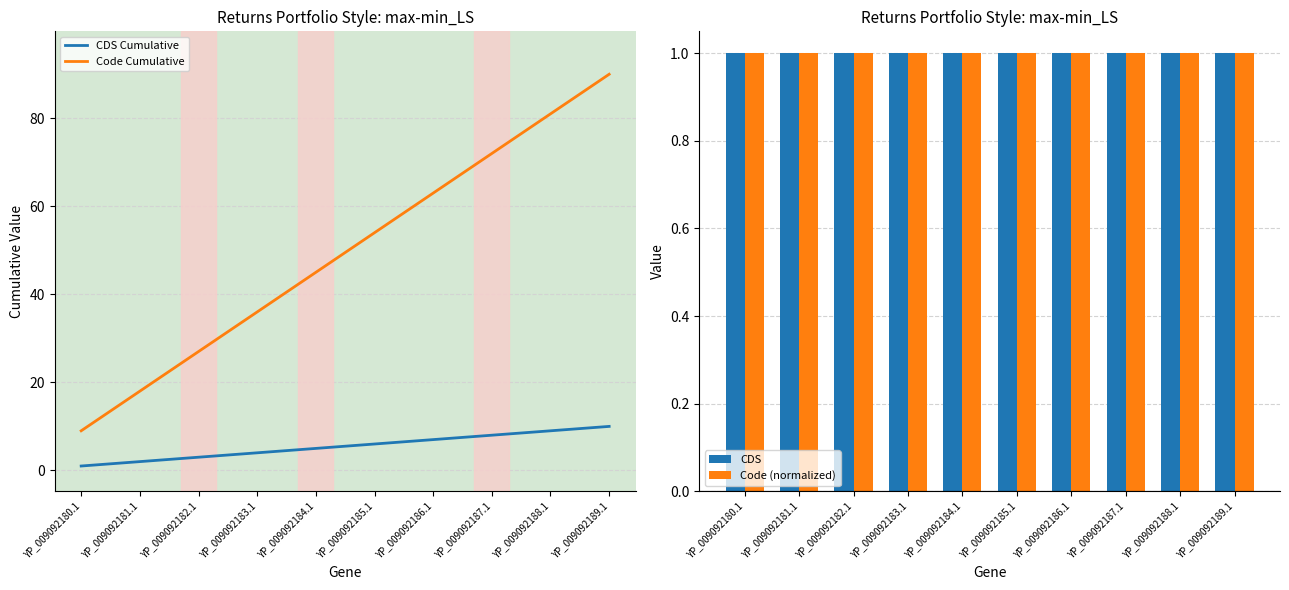

What are all the series names shown in the legend?

CDS Cumulative, Code Cumulative, CDS, Code (normalized)